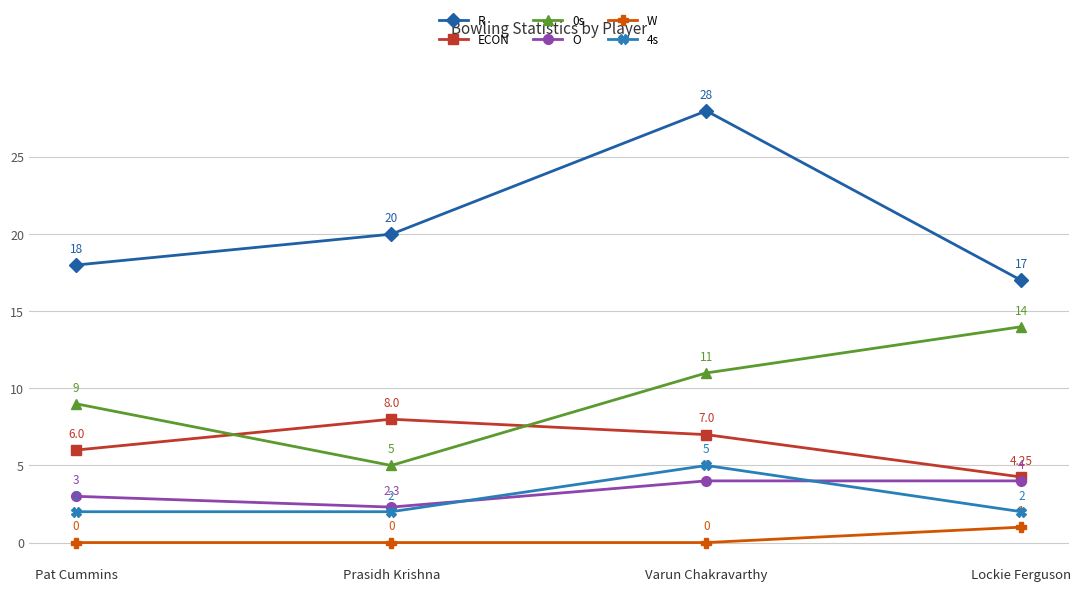

How many lines are shown in the chart?

6